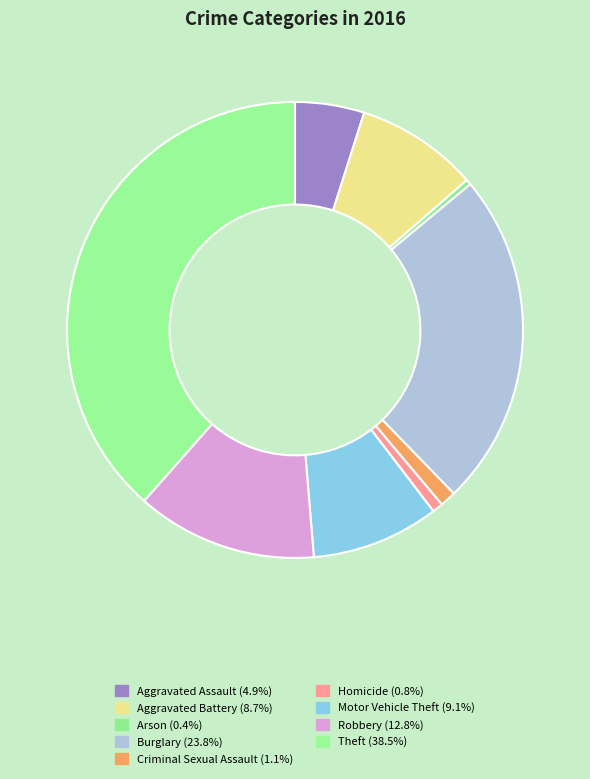

To the nearest percent, what portion does Burglary represent?

24%